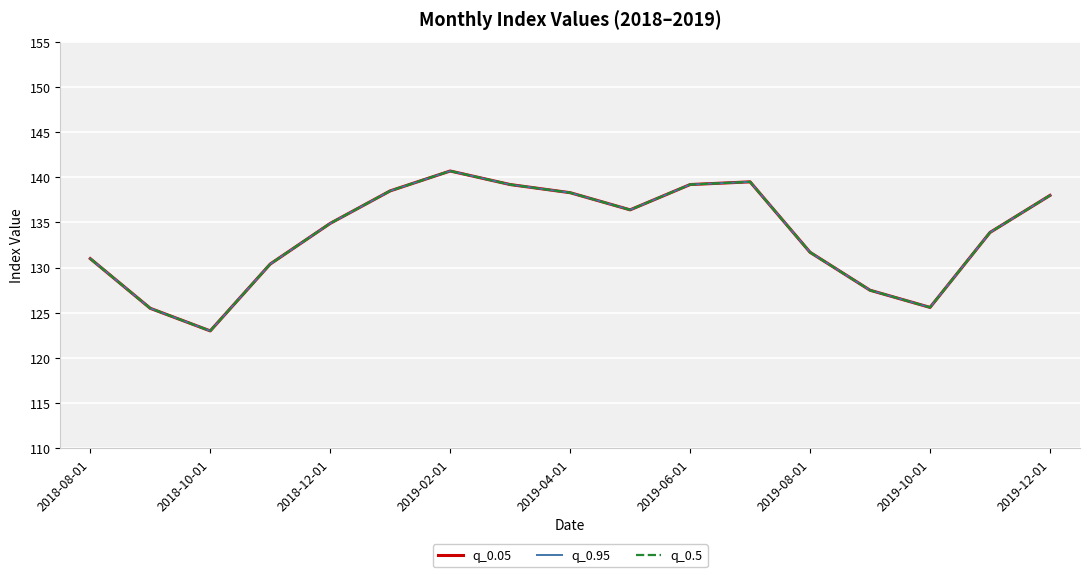

True or false: q_0.95 and q_0.5 intersect in this chart.

False